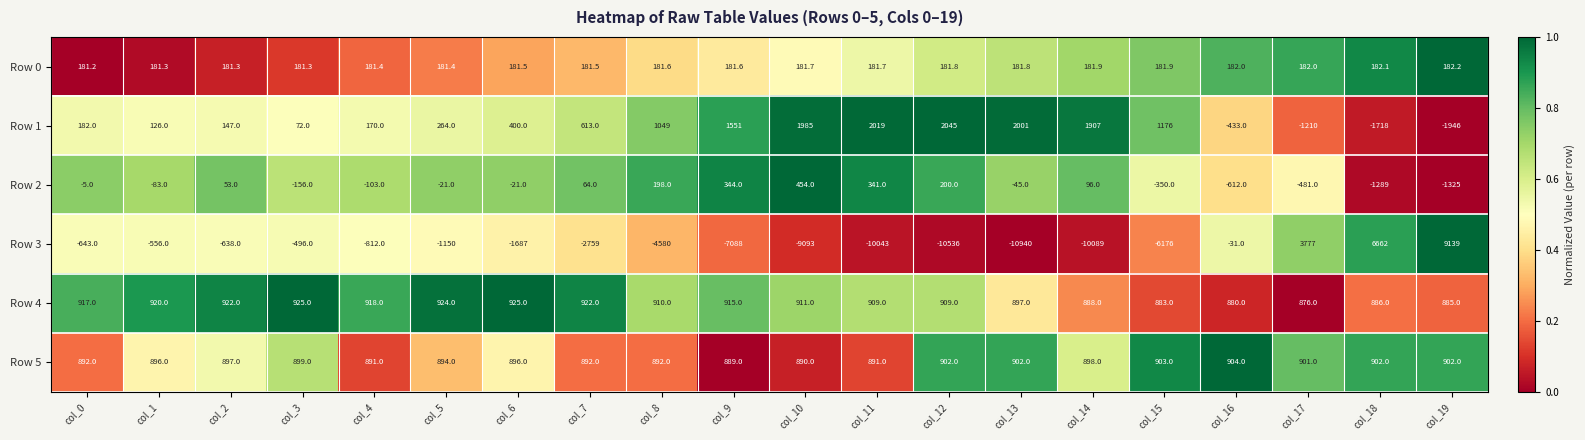

Count the number of data series in this chart.

6